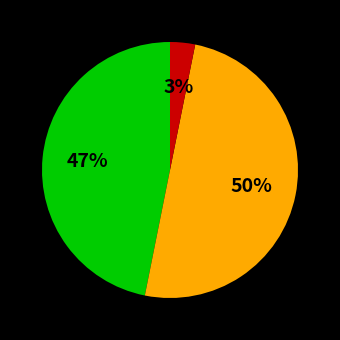

To the nearest percent, what is the difference between the largest and smallest slice percentages?

47%